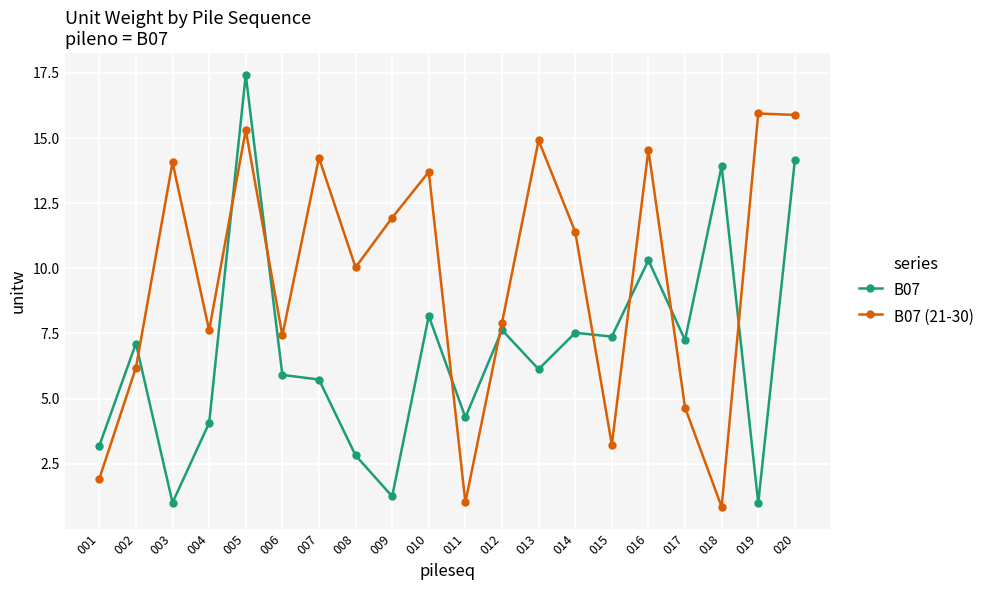

Where is the first local minimum for B07 (21-30)?

004